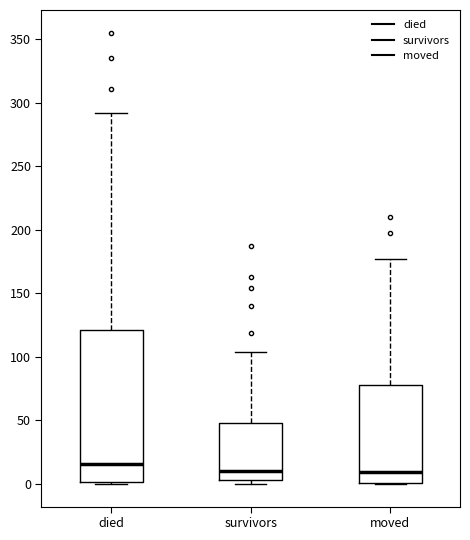

Reading left to right, transcribe this box plot: for each box, give where its median line is, the range the box spans, and where its two whiskers end, as read against the y-axis. The values are not printed on the chart, so give them approximately, as read against the axis.

died: median 15, box 0 to 120, whiskers 0 to 290
survivors: median 10, box 5 to 50, whiskers 0 to 105
moved: median 10, box 0 to 80, whiskers 0 to 175